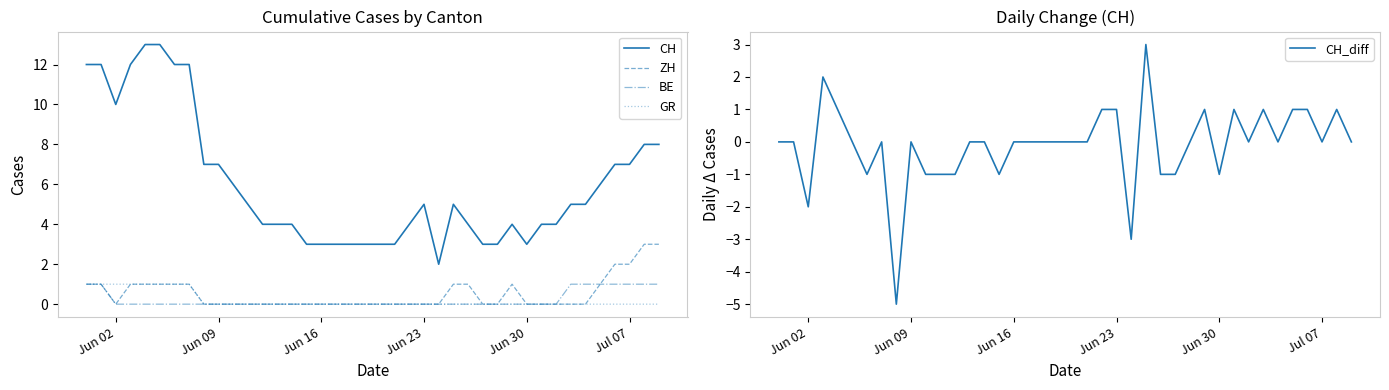

True or false: CH and BE cross at least once.

False